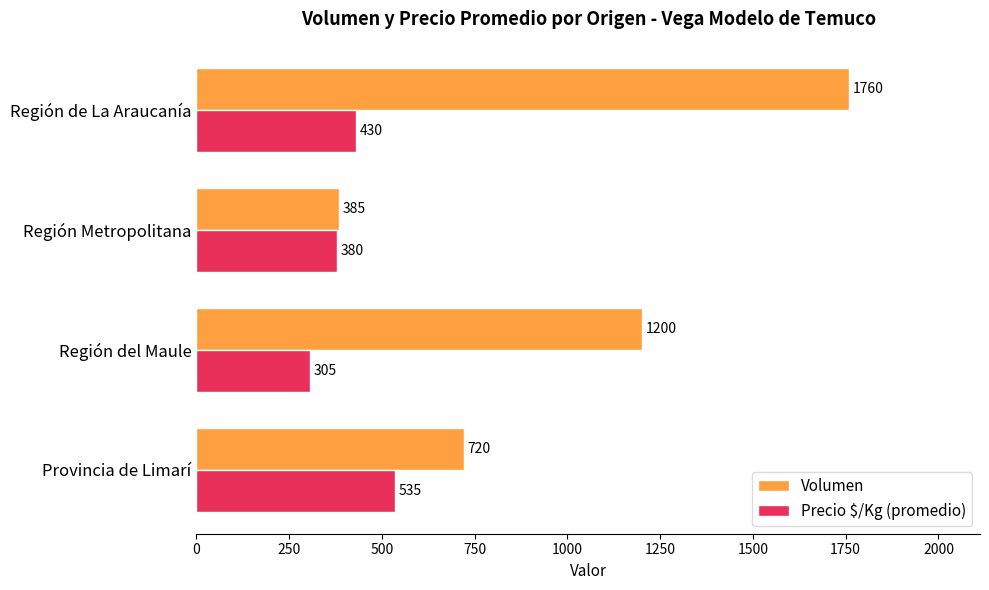

At which category is the sum across all series the highest?

Región de La Araucanía